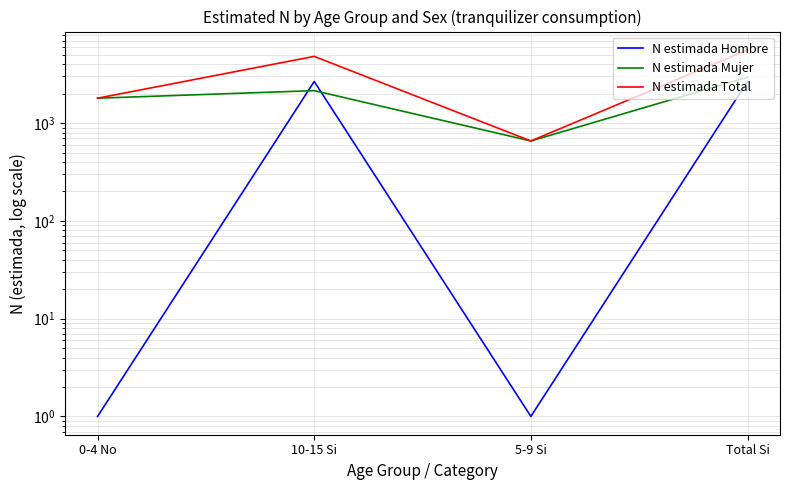

What is the label of the 4th point from the right?

0-4 No